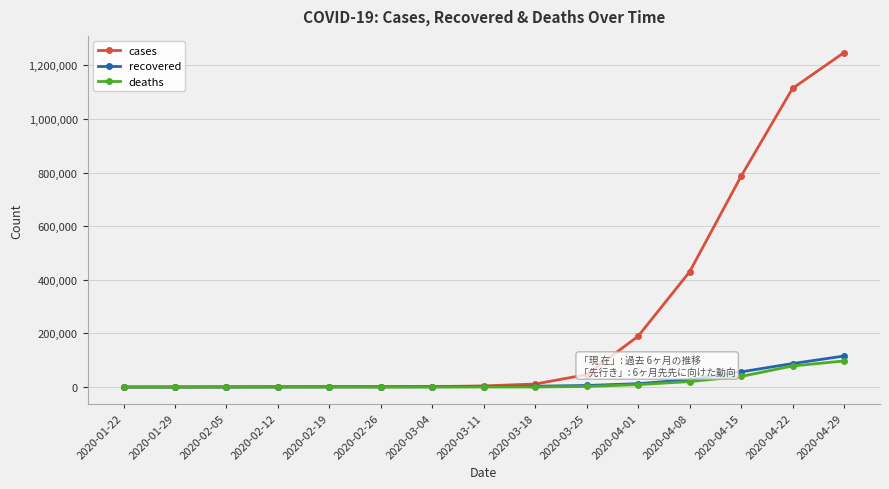

At which label does cases reach its peak?

2020-04-29